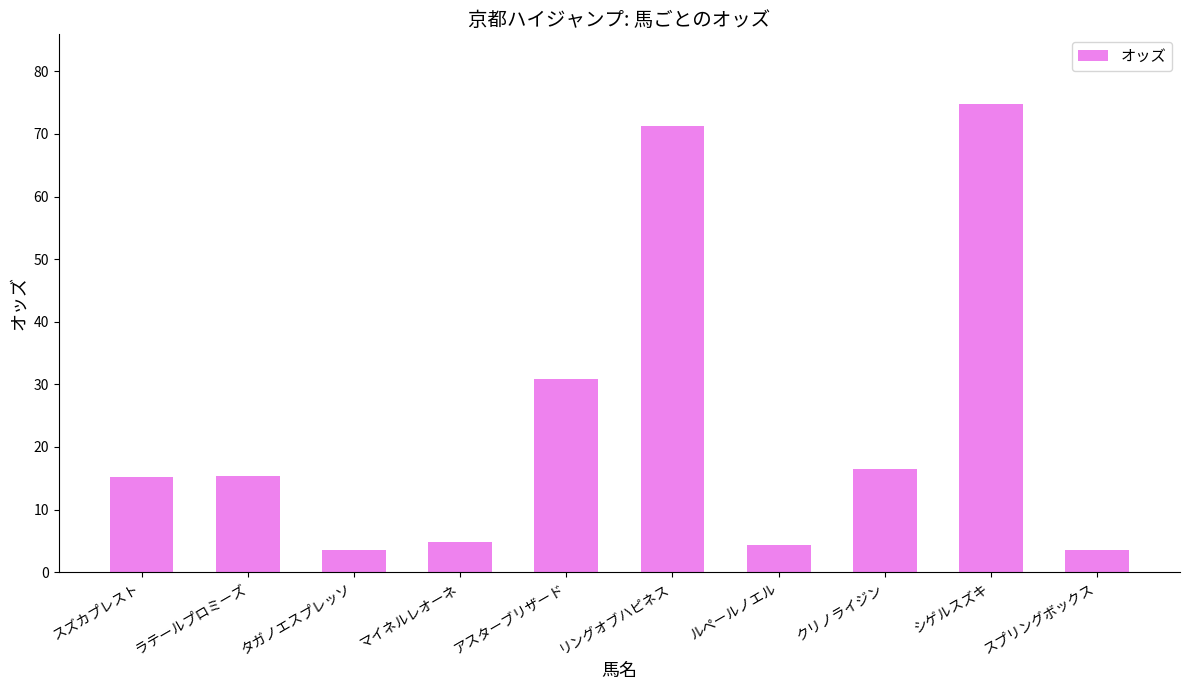

What is the average value?

24.0